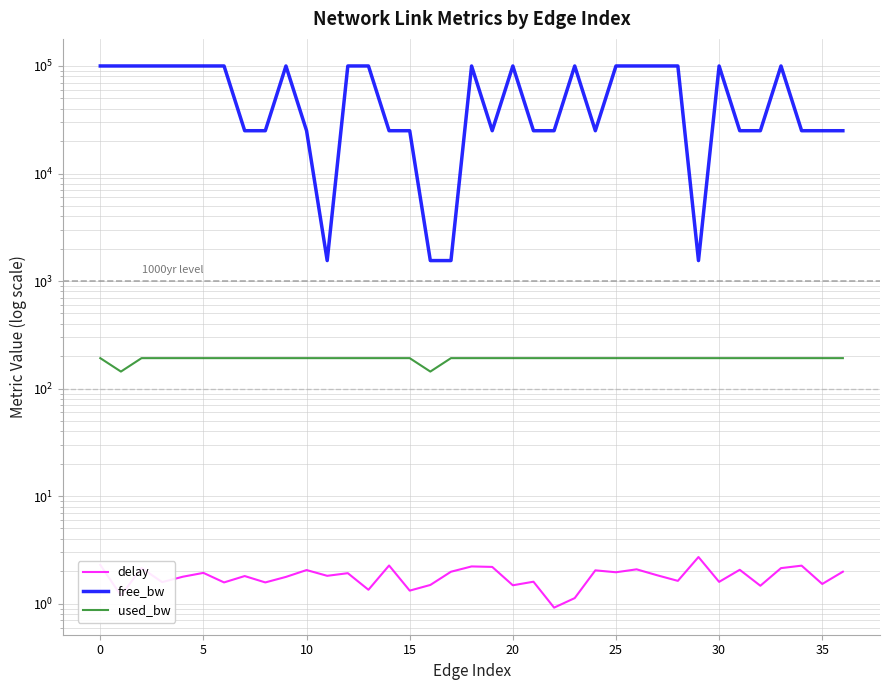

True or false: used_bw has more than 2 points higher than both neighbors.

True